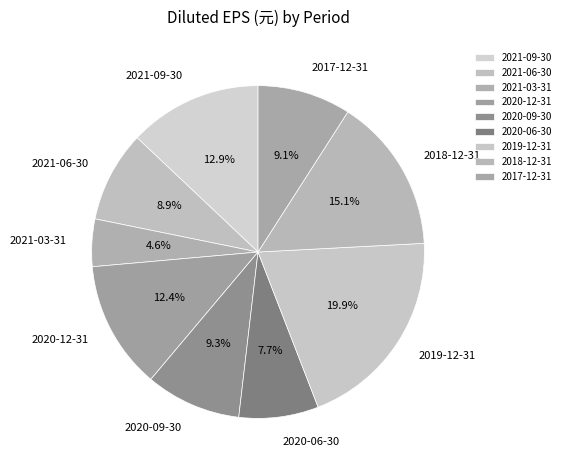

To the nearest percent, what percentage of the pie is 2019-12-31?

20%